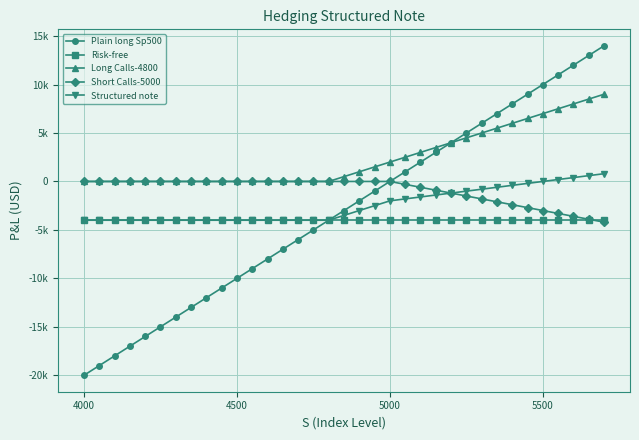

List the series in order of their peak value, lowest first.

Risk-free, Short Calls-5000, Structured note, Long Calls-4800, Plain long Sp500